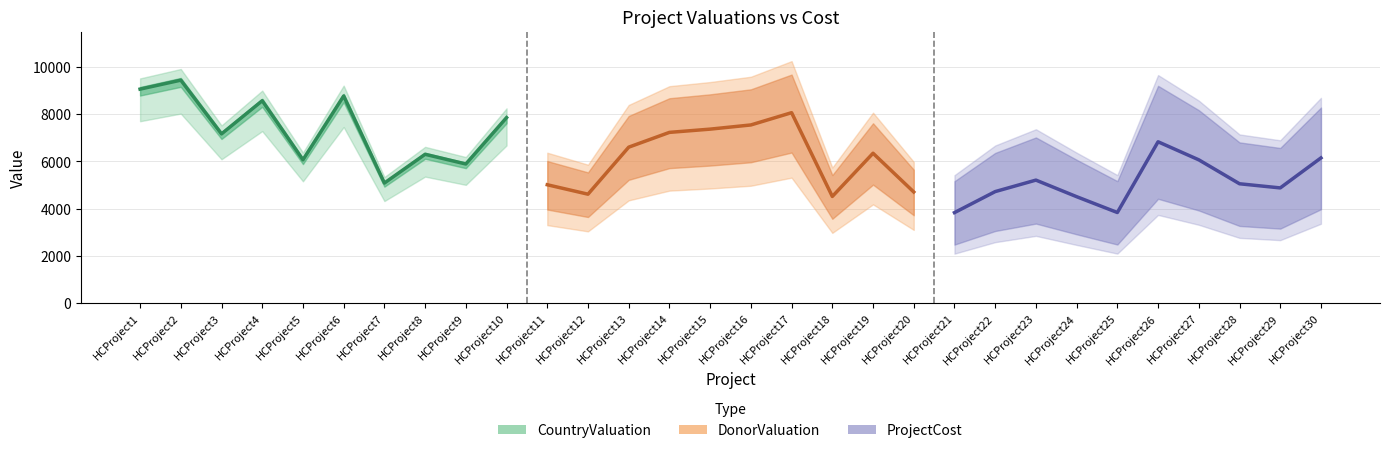

True or false: DonorValuation has a value of 8218.2 at HCProject20.

False